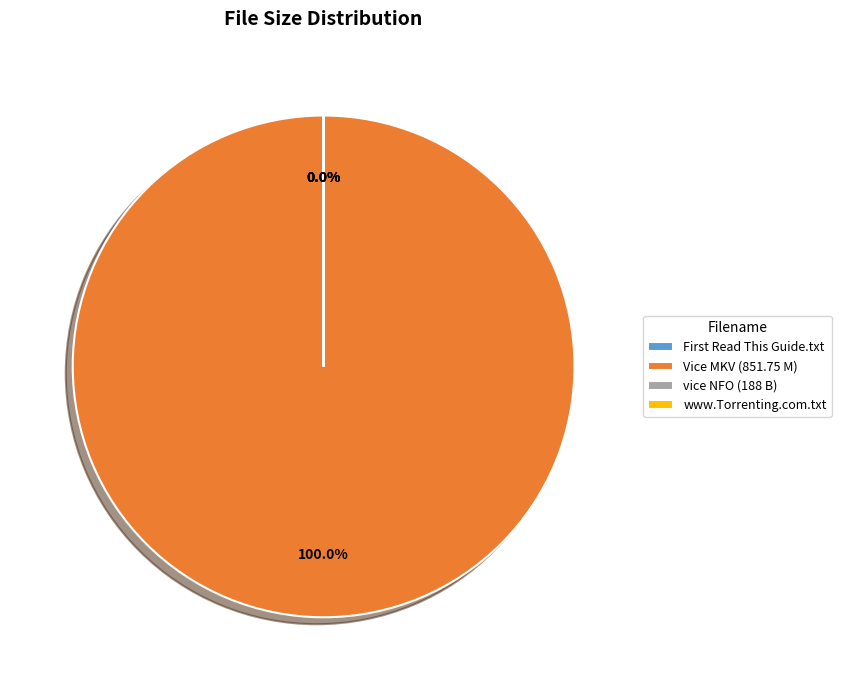

To the nearest percent, what is the average slice percentage?

25%